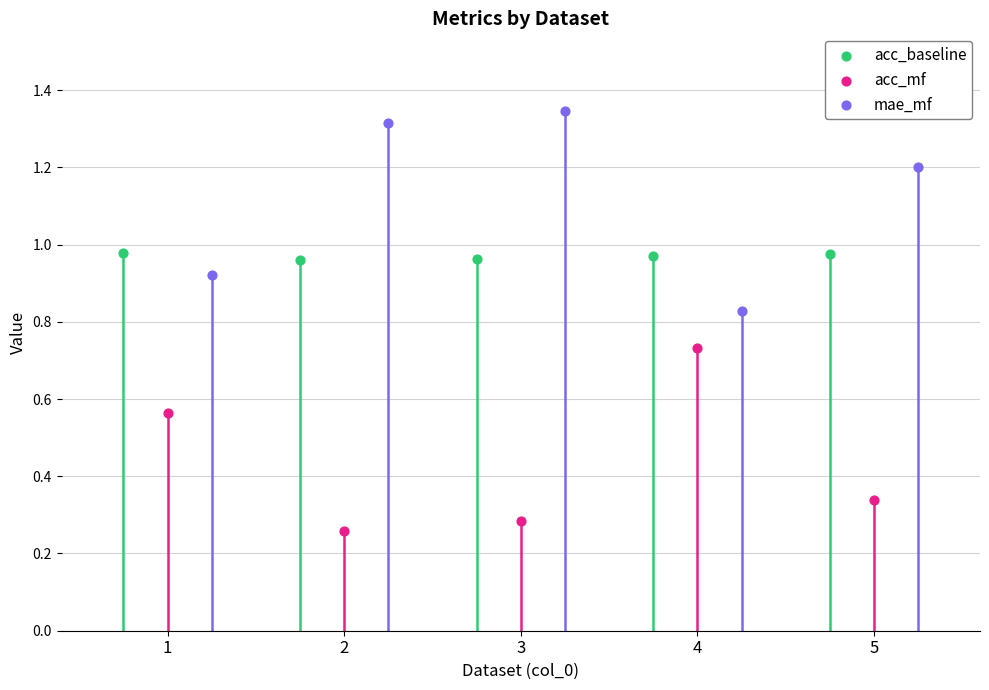

Which series has the widest spread of Y values?

mae_mf